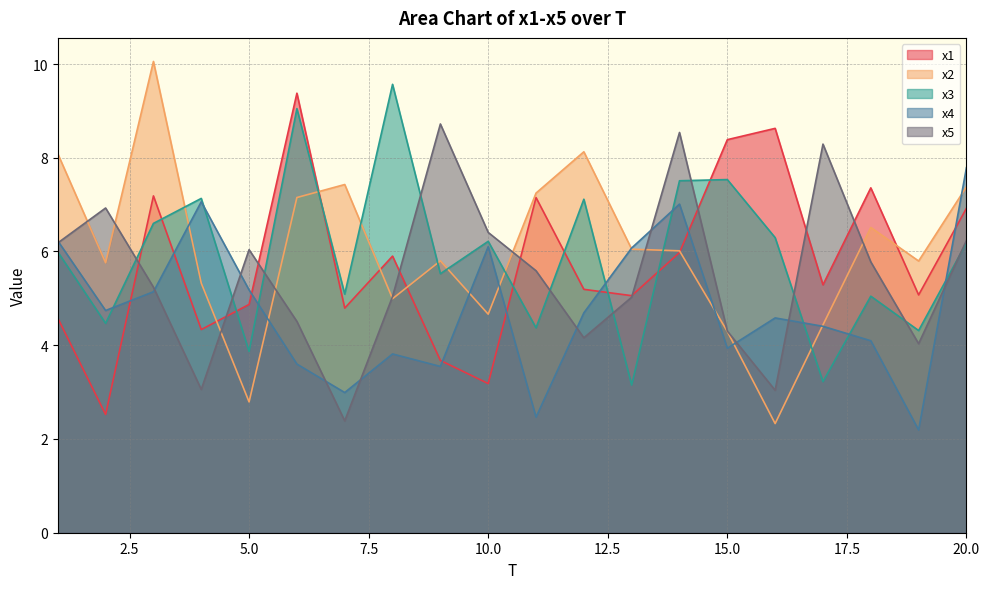

What is the spread (max minus min) of values at 3?

4.9